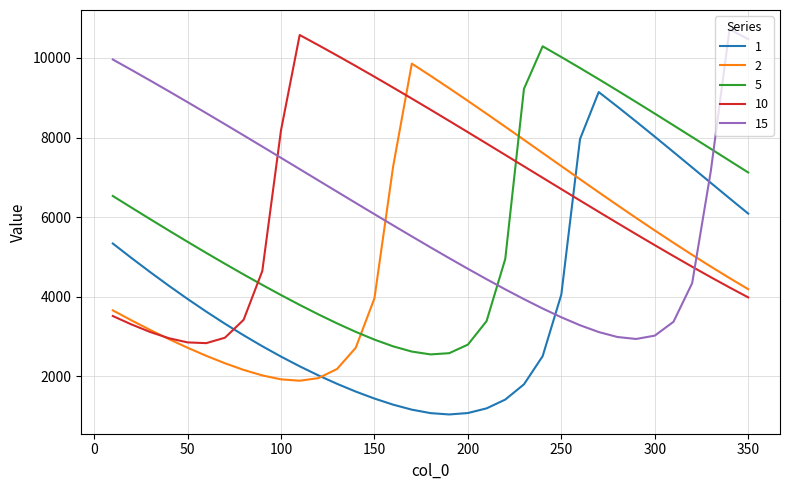

What is the minimum value shown in the chart?

1042.1